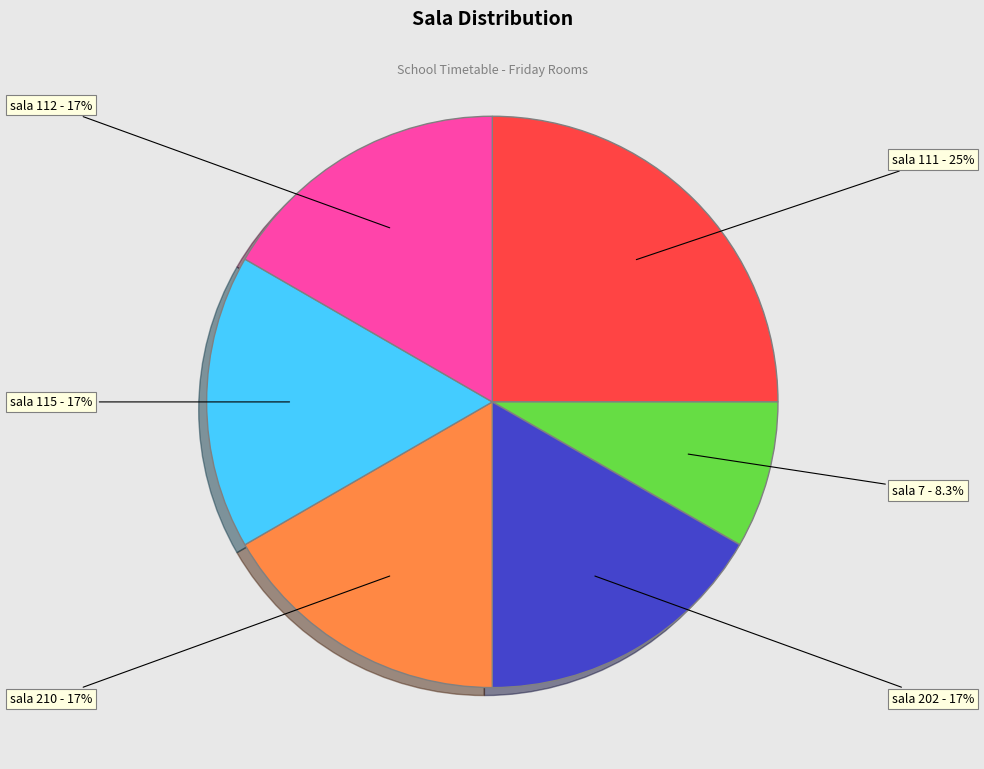

Is there any slice that represents more than half of the pie?

No